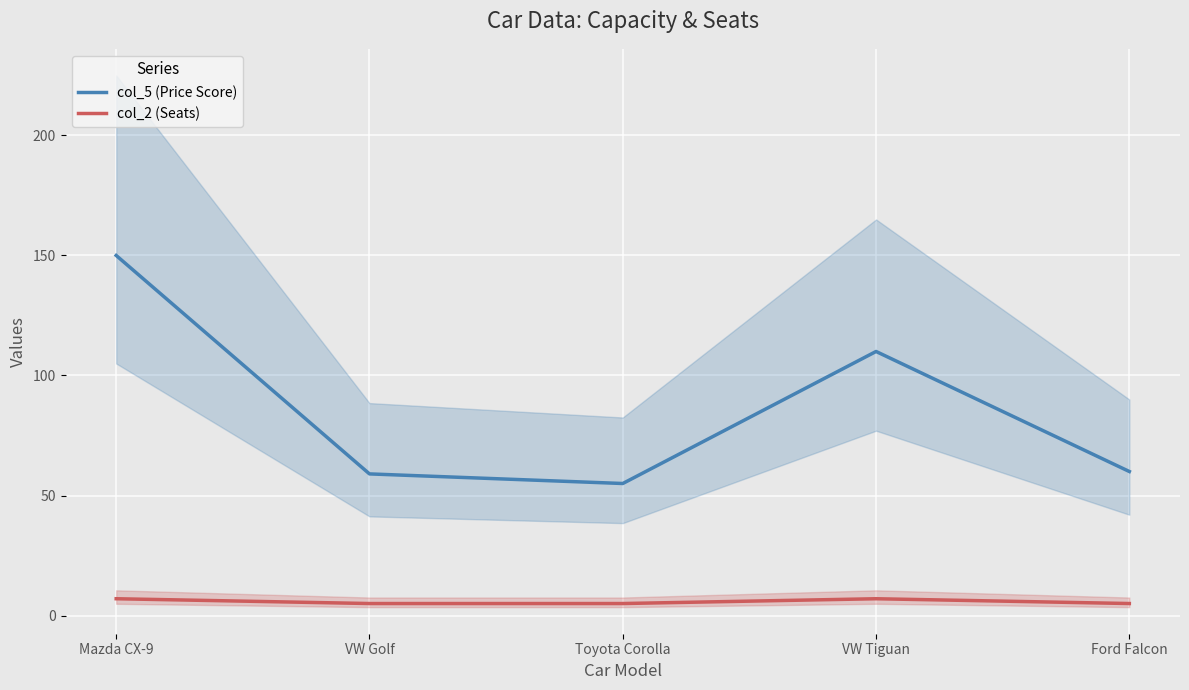

At which label is col_5 (Price Score) closest to 102?

VW Tiguan